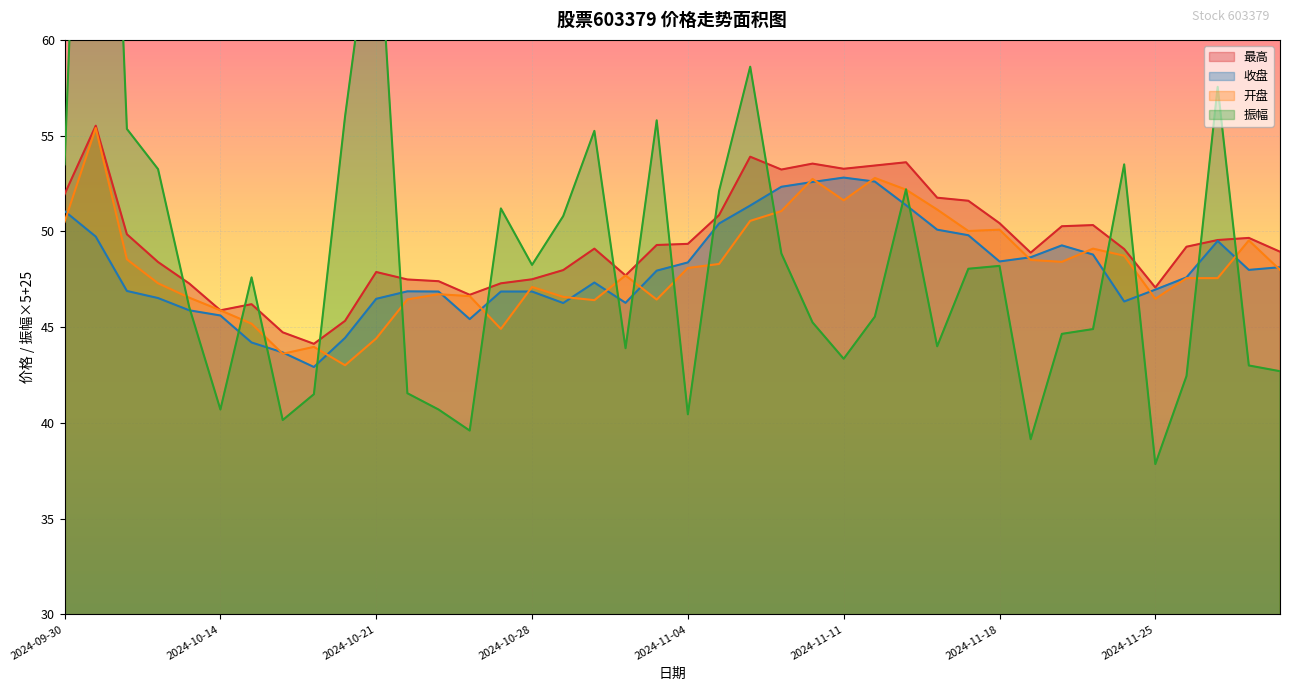

What is the lowest value of the 收盘 series?

42.9